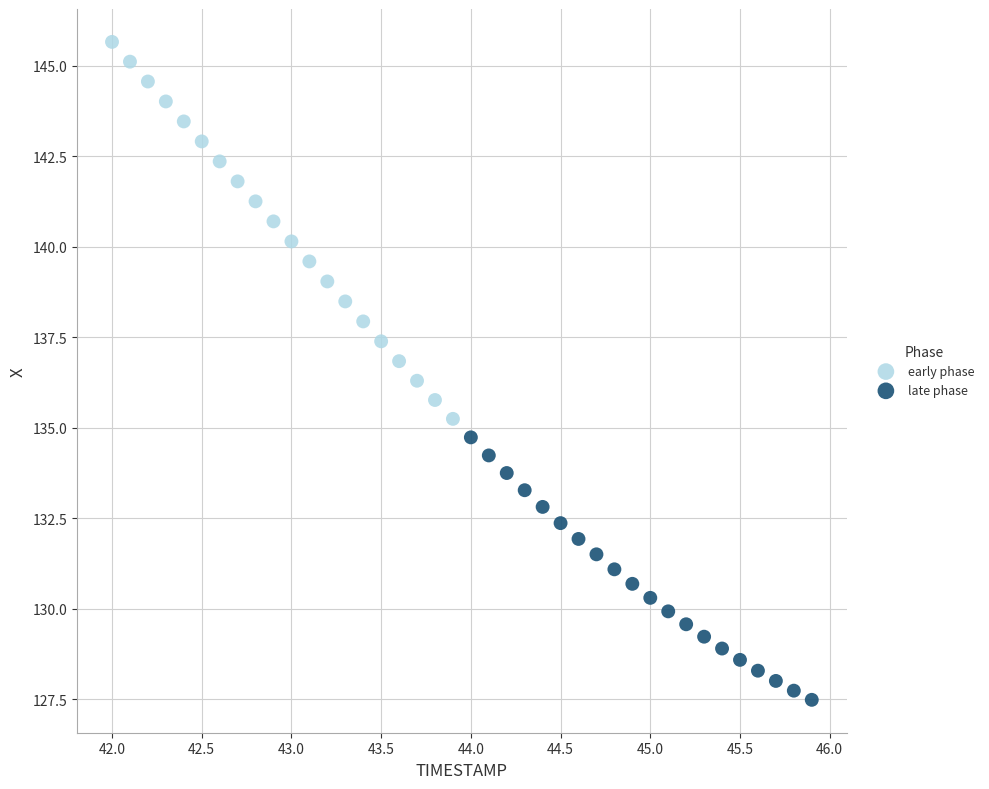

Which series has the largest Y range (max minus min)?

early phase